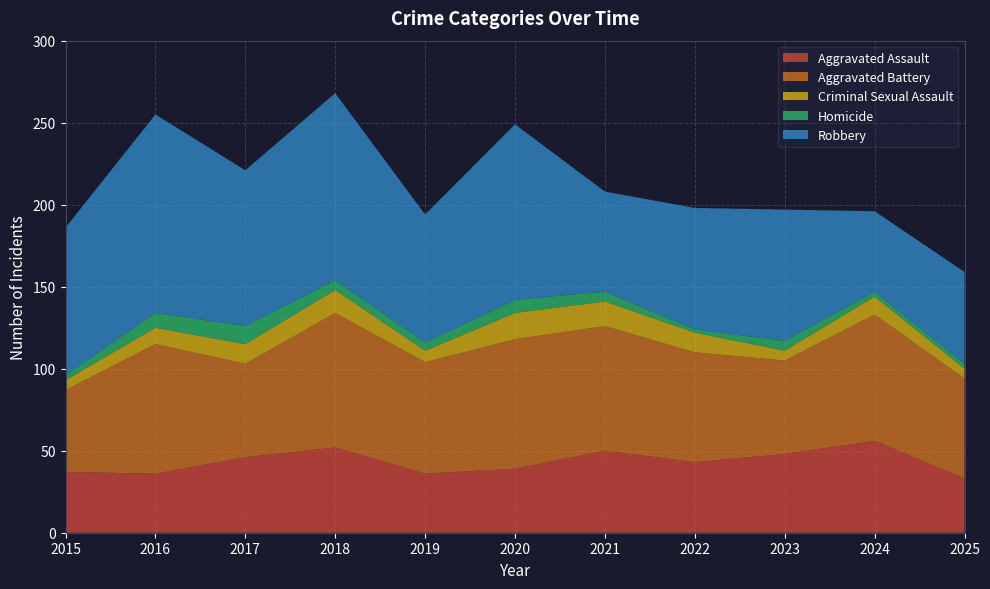

Reading left to right, what are all the values shown in this chart?

Aggravated Assault: 37	36	46	52	36	39	50	43	48	56	33
Aggravated Battery: 50	79	57	82	68	79	76	67	57	77	61
Criminal Sexual Assault: 6	10	12	14	7	16	15	12	6	11	6
Homicide: 3	9	11	6	5	8	6	2	6	3	3
Robbery: 90	121	95	114	78	107	61	74	80	49	56